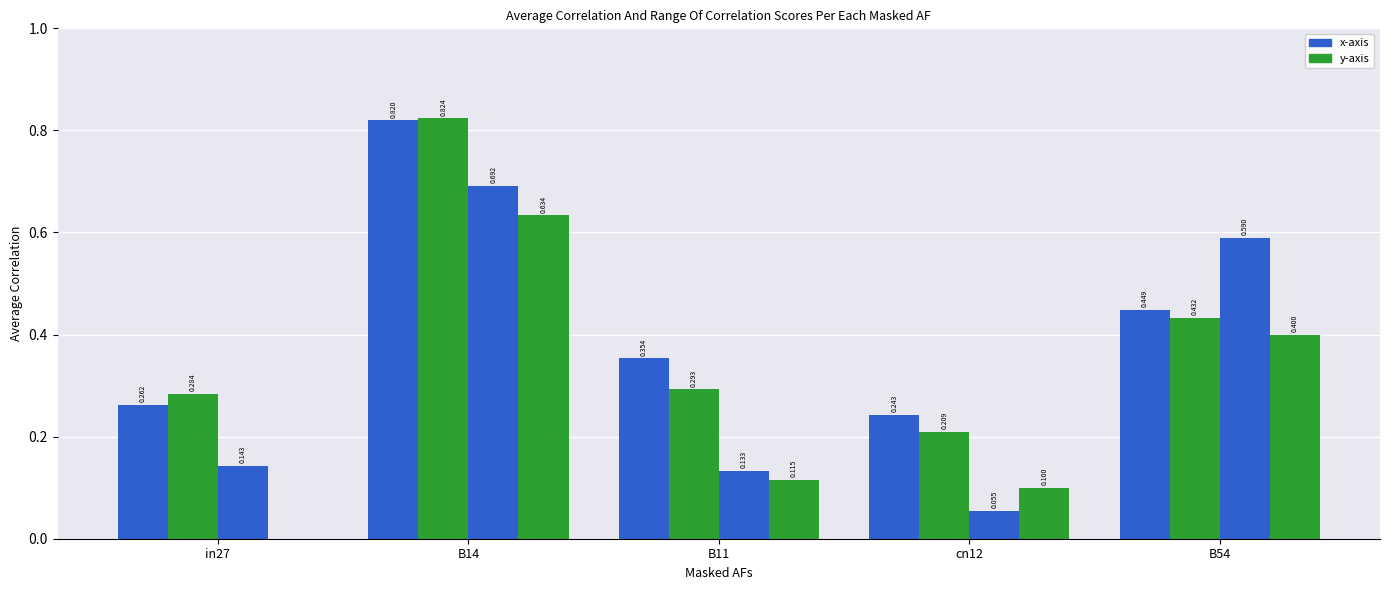

How many groups of bars are there?

5